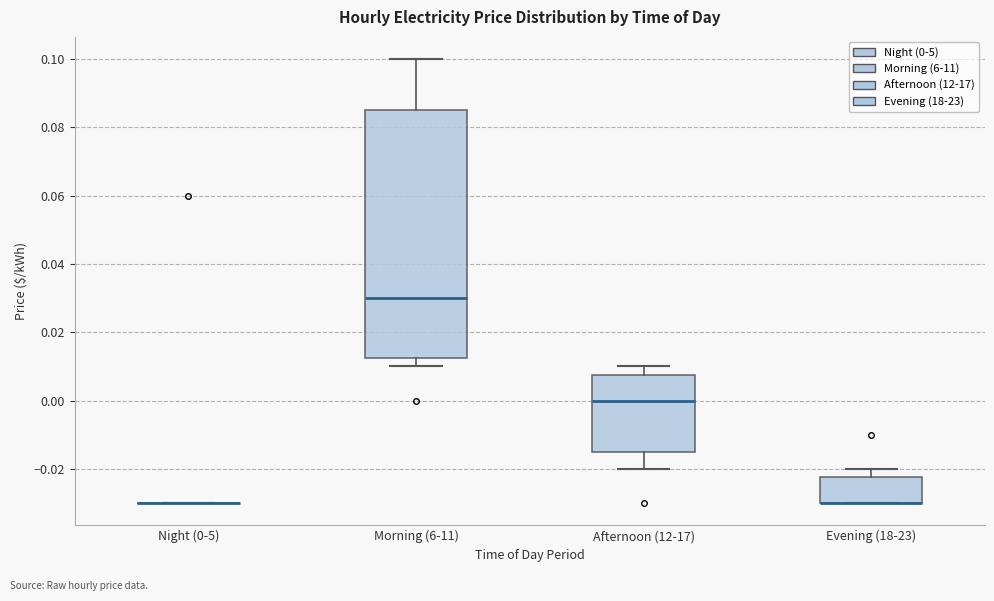

Reading left to right, read every box against the y-axis: the position of its median line, the range the box covers, and the ends of its whiskers. The values are not printed on the chart, so give them approximately, as read against the axis.

Night (0-5): box collapsed to a line at -0.030, whiskers -0.030 to -0.030
Morning (6-11): median 0.030, box 0.012 to 0.086, whiskers 0.010 to 0.100
Afternoon (12-17): median 0.000, box -0.014 to 0.008, whiskers -0.020 to 0.010
Evening (18-23): median -0.030 (drawn on the box's lower edge), box -0.030 to -0.022, whiskers -0.030 to -0.020